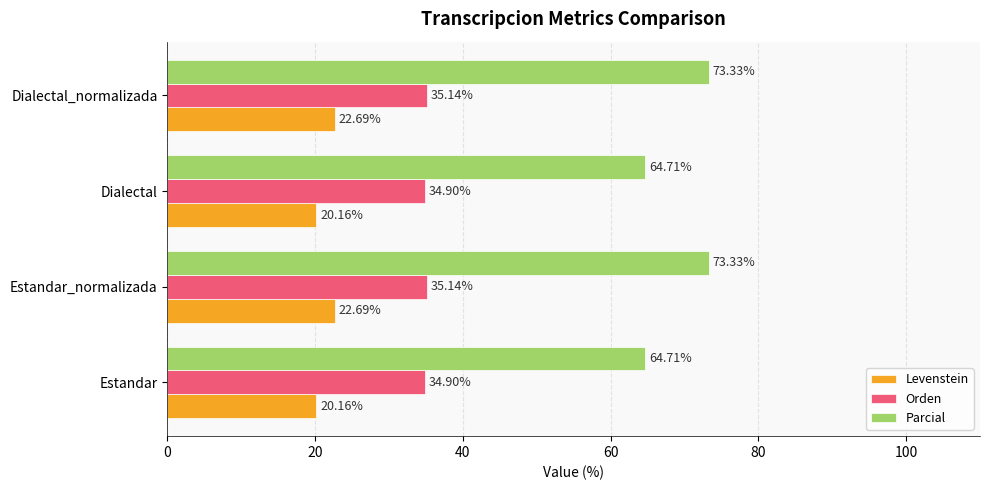

Is the value of Levenstein at Dialectal_normalizada greater than the value of Parcial at Dialectal?

No